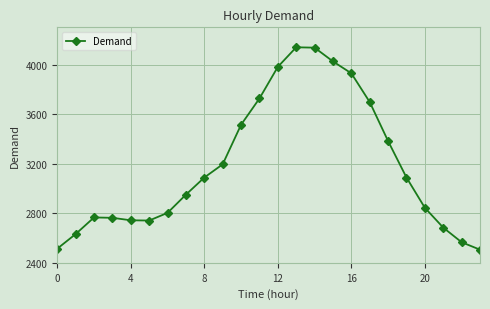

What is the sum of all values?

76412